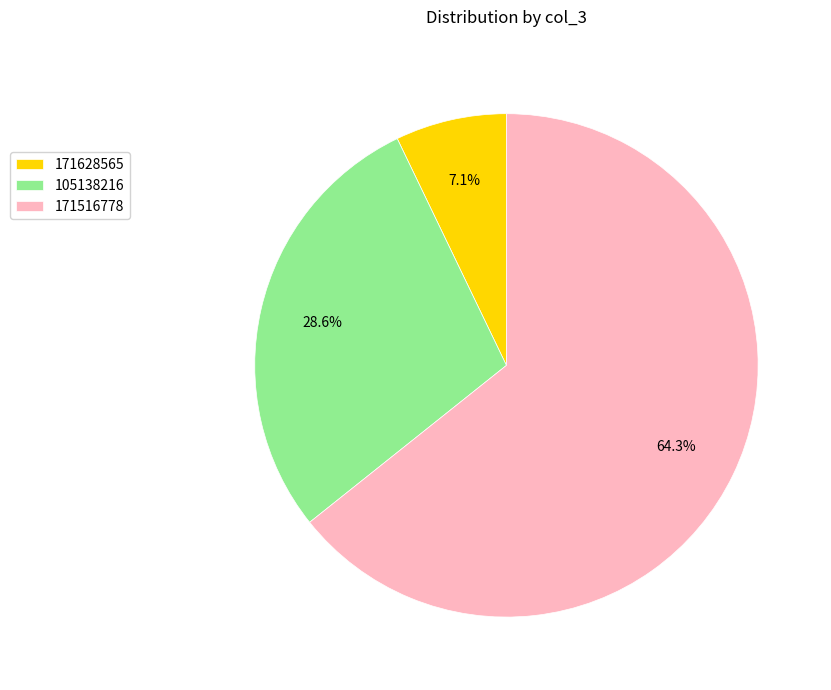

To the nearest percent, what portion does 171516778 represent?

64%